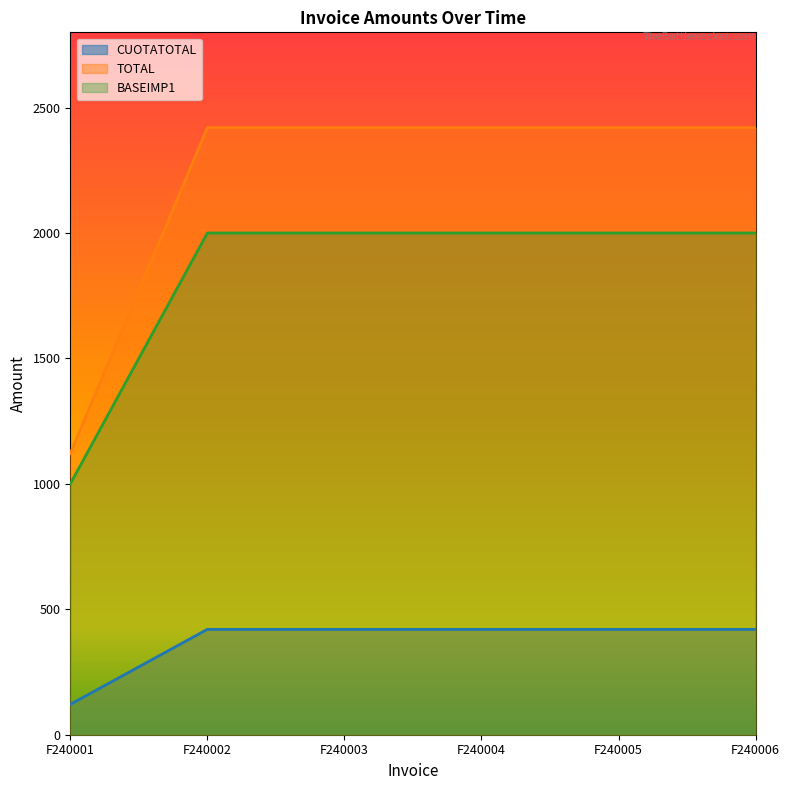

True or false: BASEIMP1 and TOTAL cross at least once.

False